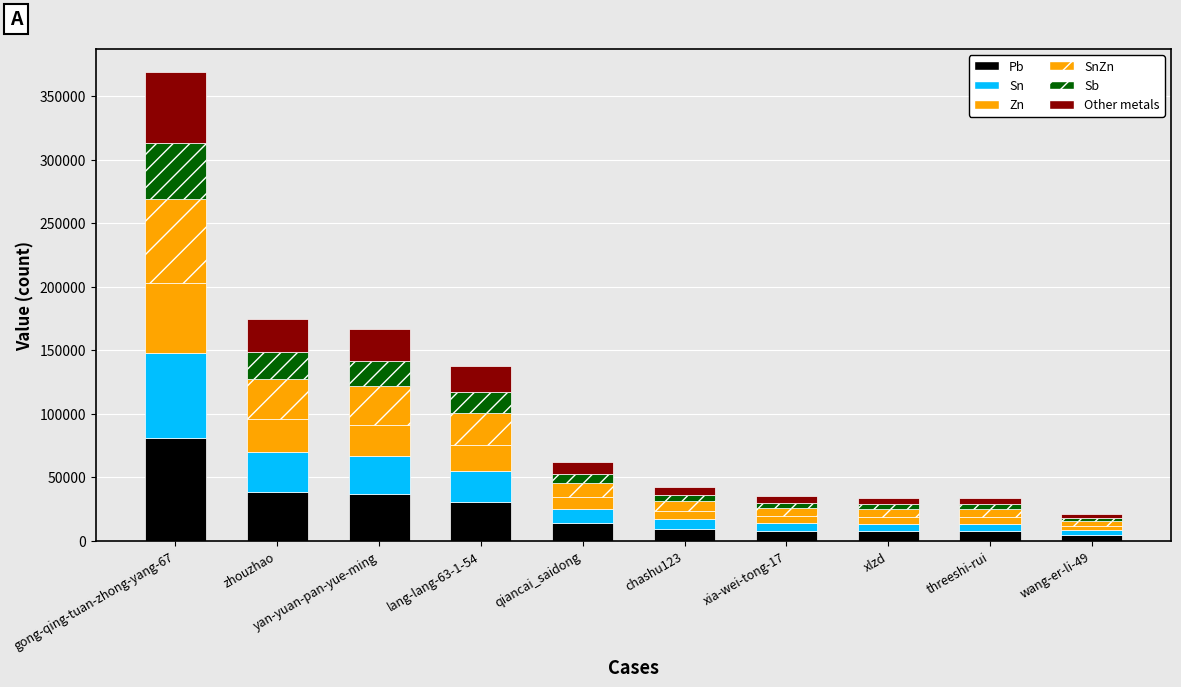

Does the chart contain stacked bars?

Yes